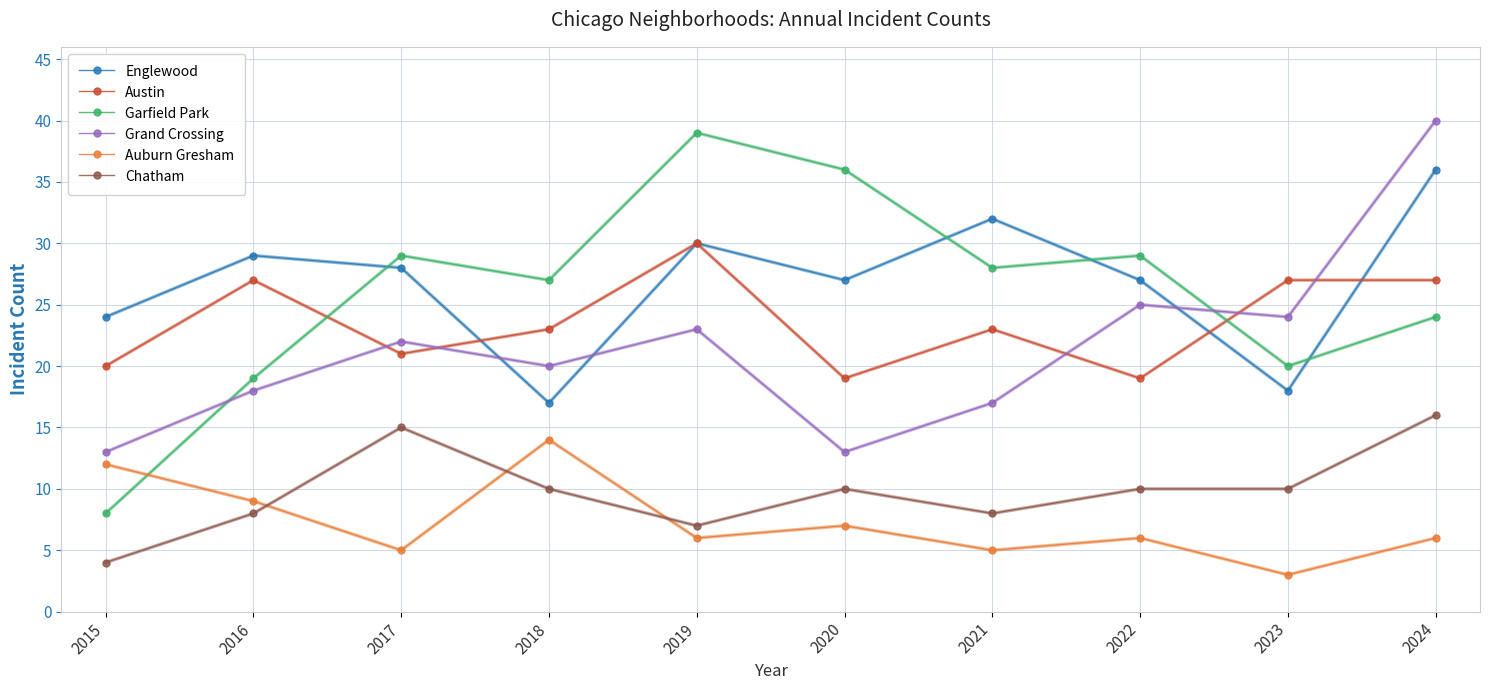

The value of Chatham at 2017 is 22. True or false?

False